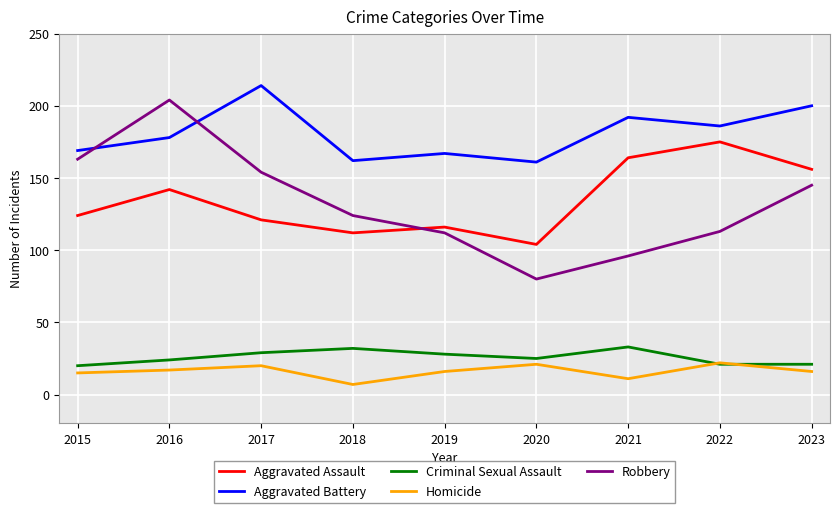

True or false: Aggravated Assault has more than 2 points higher than both neighbors.

True